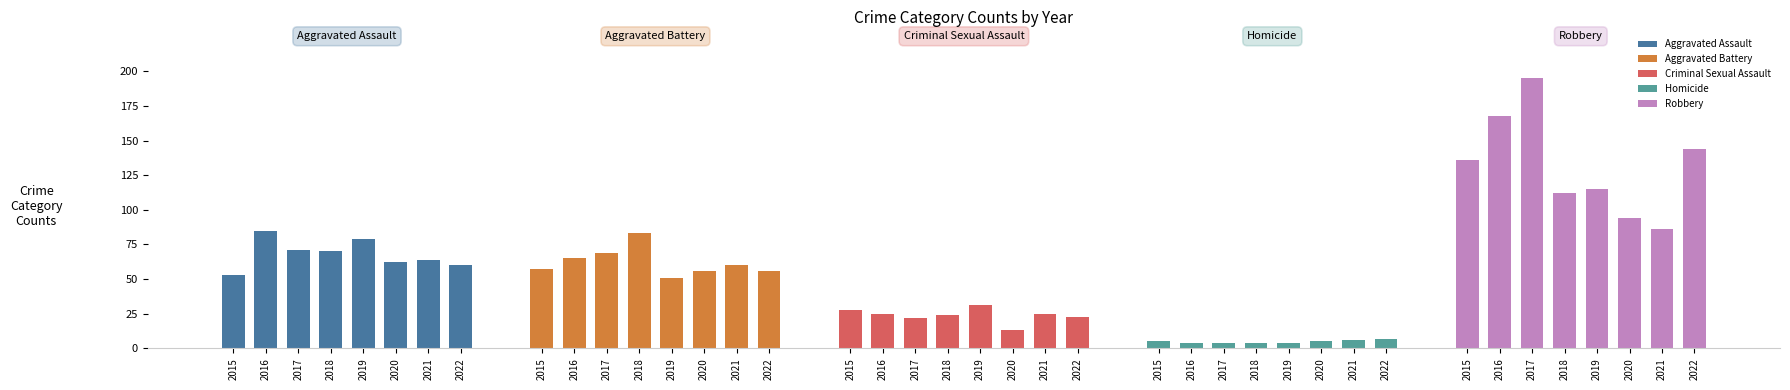

Reading left to right, extract all data points from this chart.

Aggravated Assault: 53	85	71	70	79	62	64	60
Aggravated Battery: 57	65	69	83	51	56	60	56
Criminal Sexual Assault: 28	25	22	24	31	13	25	23
Homicide: 5	4	4	4	4	5	6	7
Robbery: 136	168	195	112	115	94	86	144